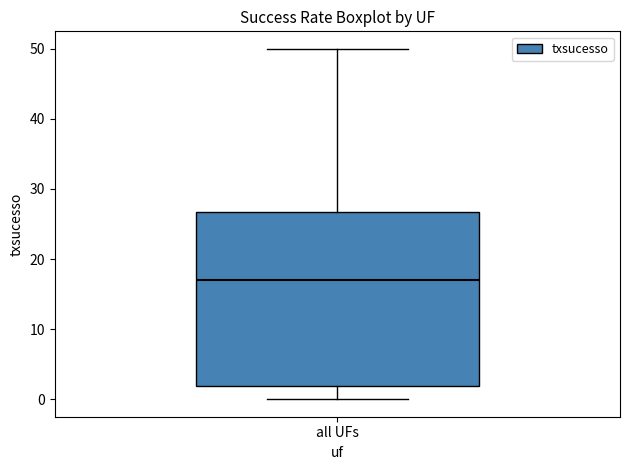

Read this box plot against the y-axis: the position of the median line, the range covered by the box, and the ends of both whiskers. The values are not printed on the chart, so give them approximately, as read against the axis.

median 17, box 2 to 27, whiskers 0 to 50